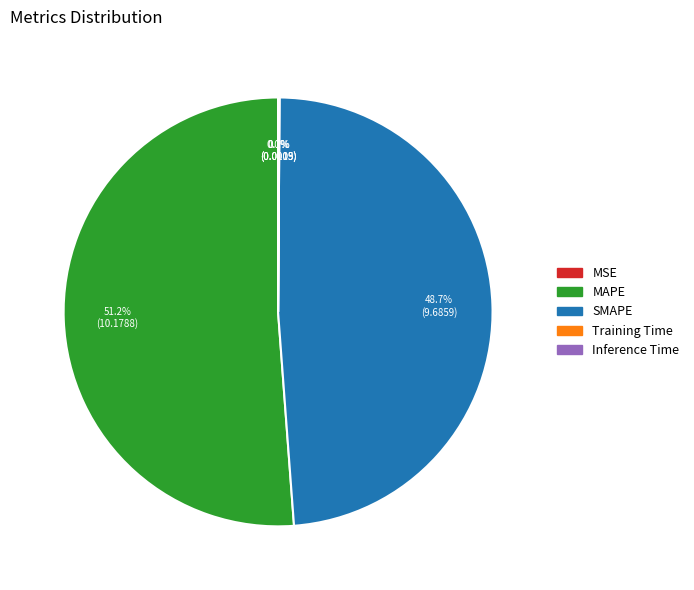

To the nearest percent, what is the combined percentage of SMAPE and MAPE?

100%